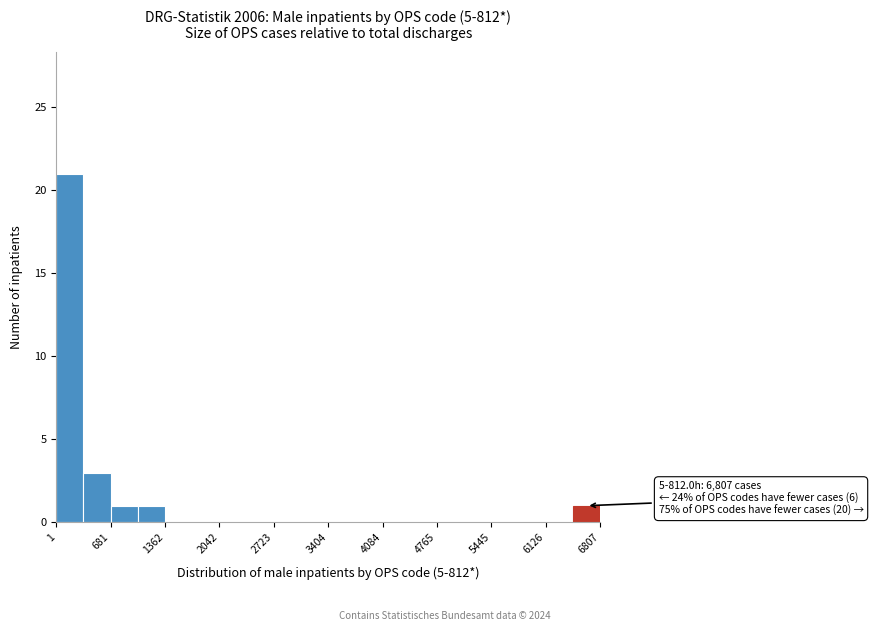

Read against the x-axis, roughly where is the centre of the tallest bar?

200